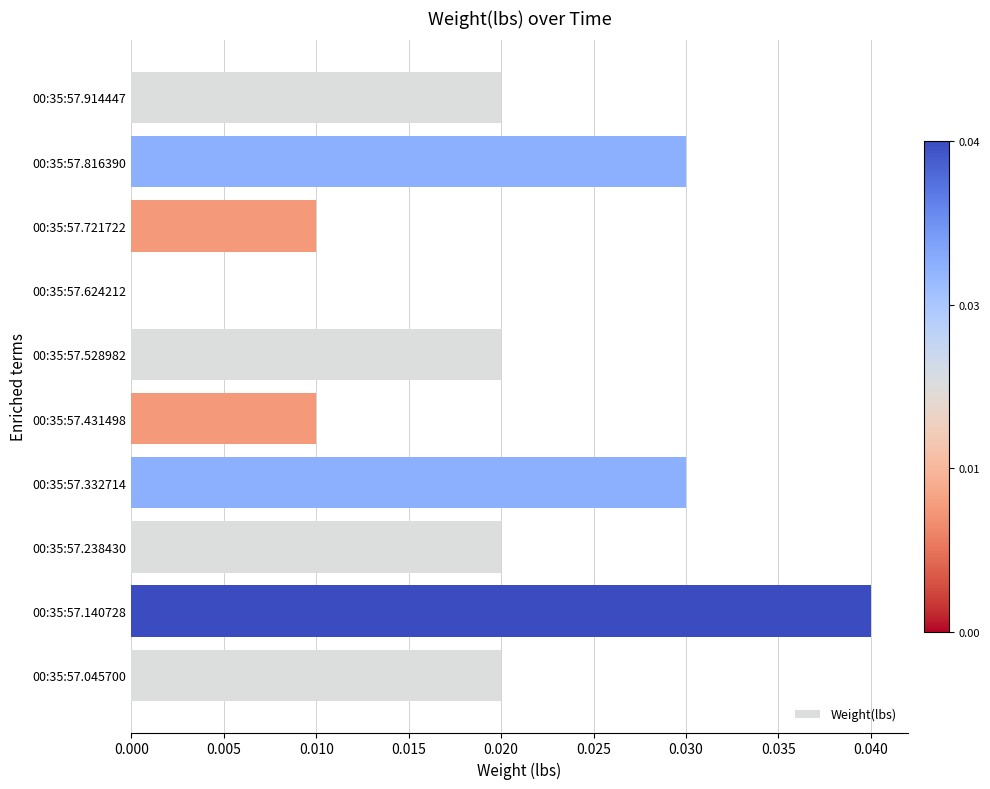

True or false: the data shows 0.0 at 00:35:57.238430.

True